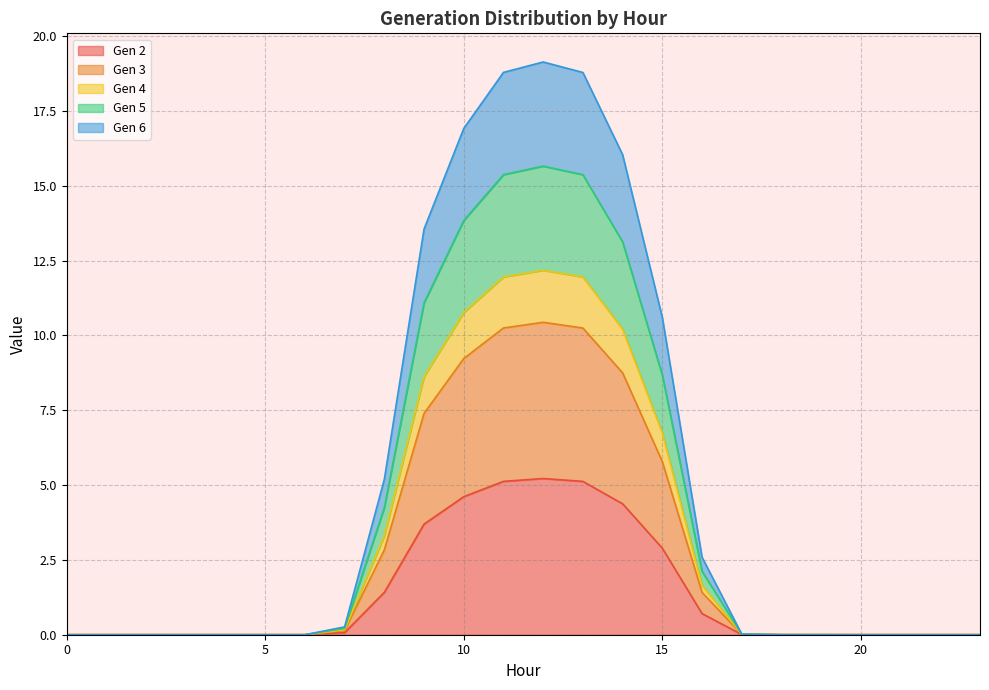

In Gen 6, how many points are higher than both neighbors (excluding endpoints)?

2